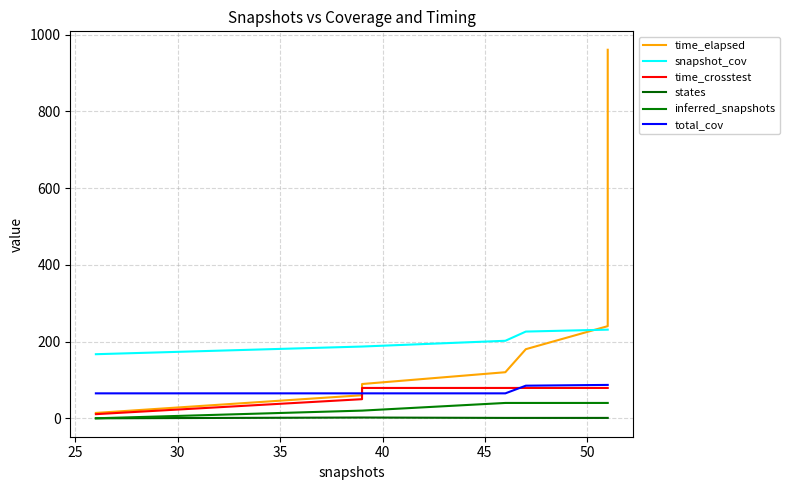

Reading right to left, list all the values displayed in this chart.

time_elapsed: 960.4	900.4	840.3	780.3	720.3	660.3	600.2	540.2	480.2	420.2	360.1	300.1	240.1	180.1	120.1	89.3	60.1	14.0
snapshot_cov: 231.0	231.0	231.0	231.0	231.0	231.0	231.0	231.0	231.0	231.0	231.0	231.0	231.0	226.0	202.0	187.0	187.0	167.0
time_crosstest: 79.1	79.1	79.1	79.1	79.1	79.1	79.1	79.1	79.1	79.1	79.1	79.1	79.1	79.1	79.1	79.1	49.8	10.8
states: 1.0	1.0	1.0	1.0	1.0	1.0	1.0	1.0	1.0	1.0	1.0	1.0	1.0	1.0	1.0	2.0	2.0	0.0
inferred_snapshots: 40.0	40.0	40.0	40.0	40.0	40.0	40.0	40.0	40.0	40.0	40.0	40.0	40.0	40.0	40.0	20.0	20.0	0.0
total_cov: 87.0	87.0	87.0	87.0	87.0	87.0	87.0	87.0	87.0	87.0	87.0	87.0	87.0	85.0	65.0	65.0	65.0	65.0